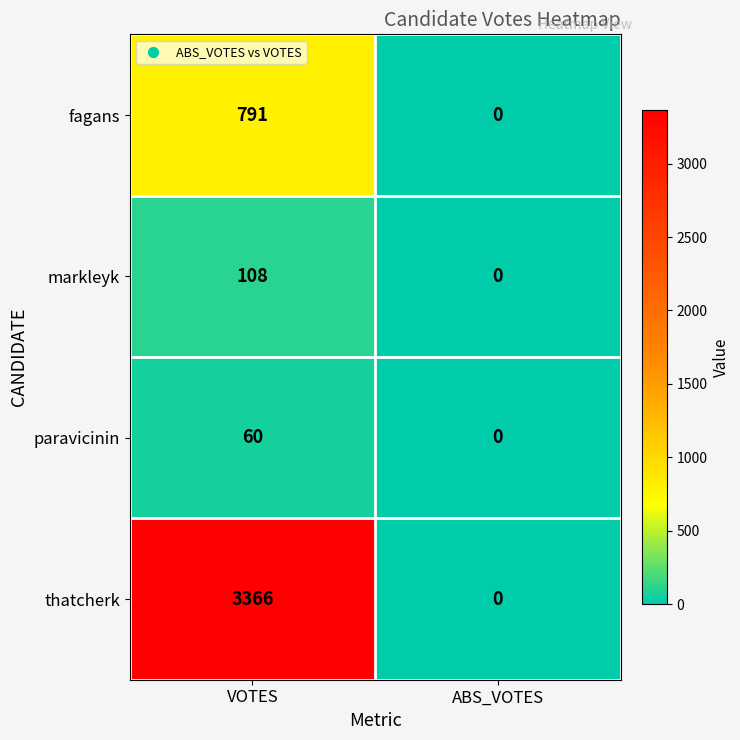

The value of fagans at VOTES is 791. True or false?

True